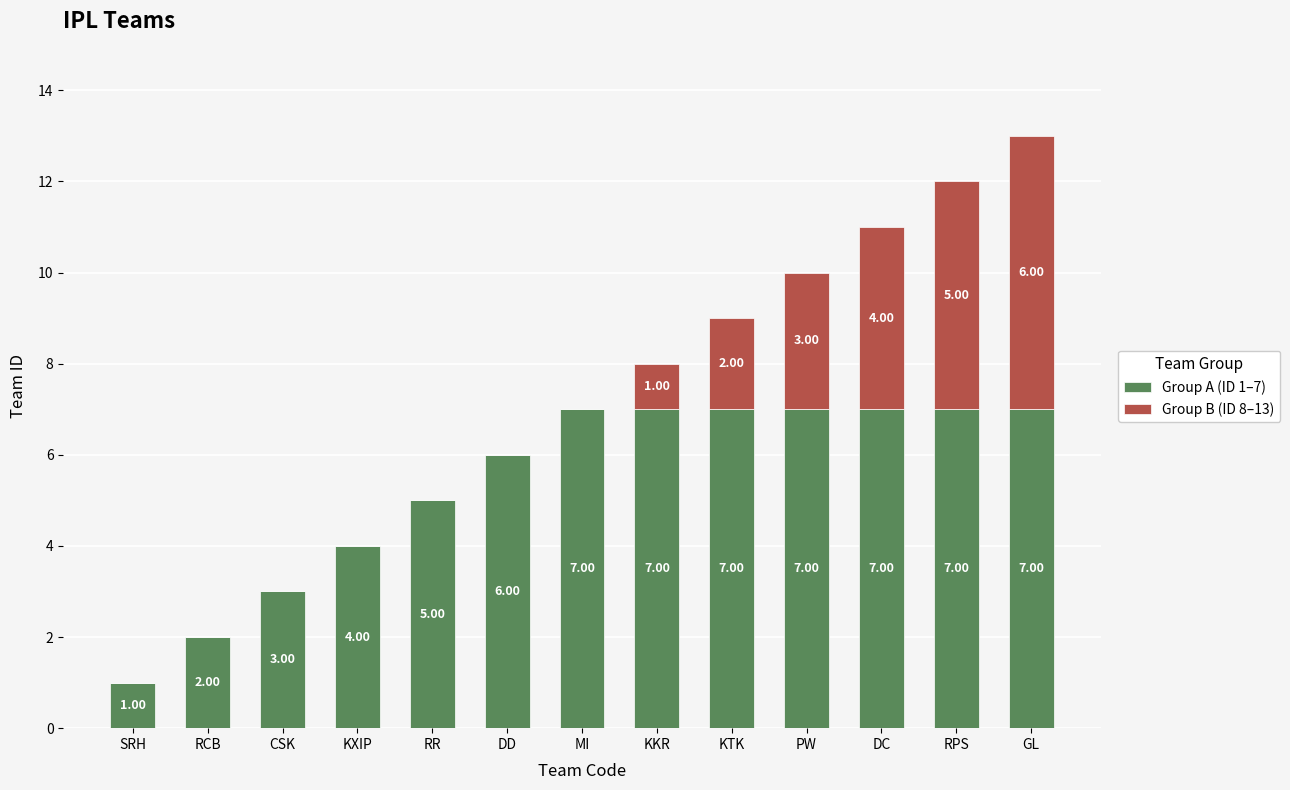

Where is Group A (ID 1–7) nearest to the value 4?

KXIP